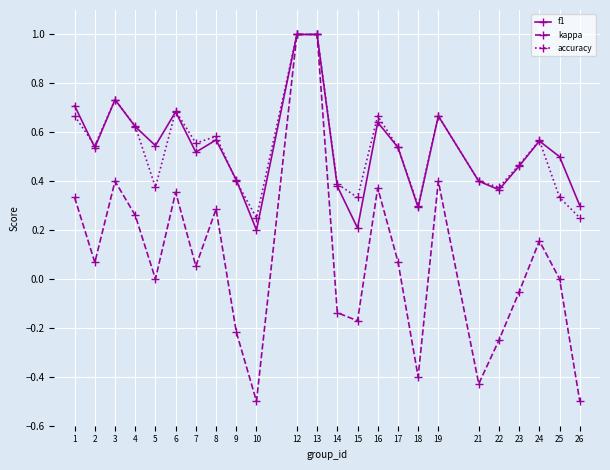

True or false: f1 has more than 2 points higher than both neighbors.

True